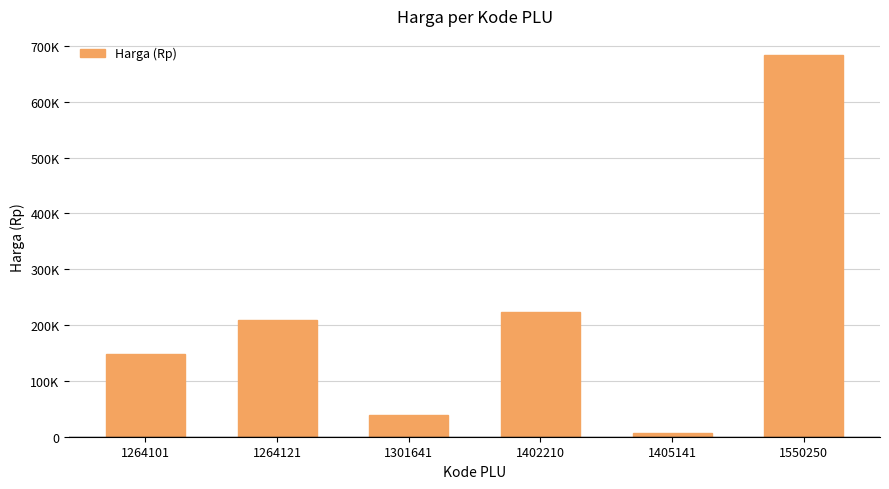

Which has a higher value, 1264121 or 1402210?

1402210